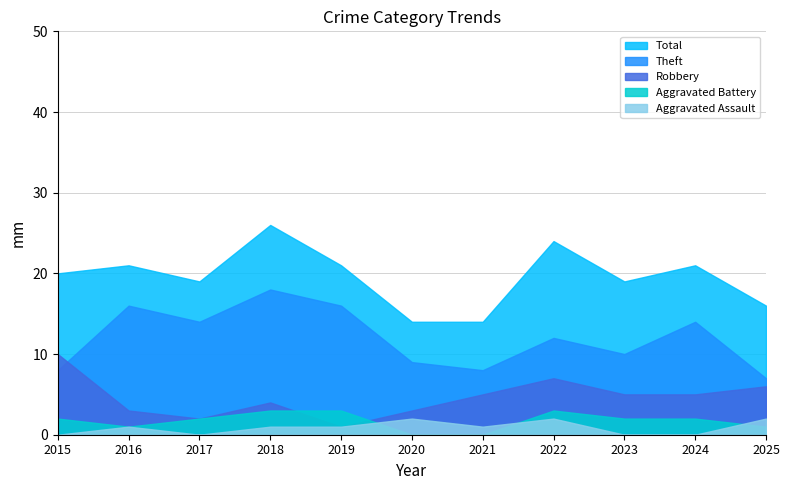

How many values in the Aggravated Assault series are below 1?

4